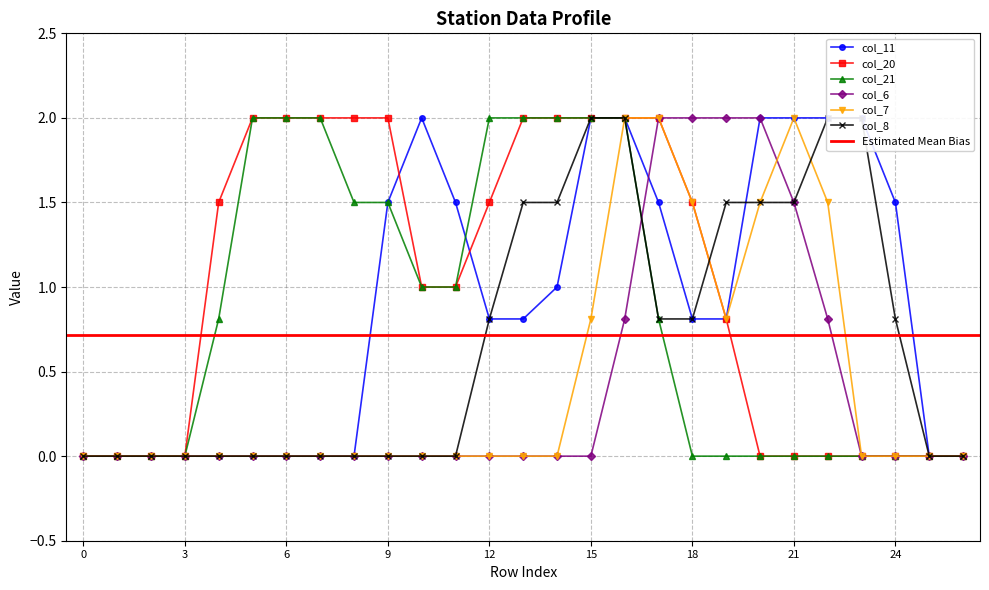

How many values in the col_7 series exceed 0?

8